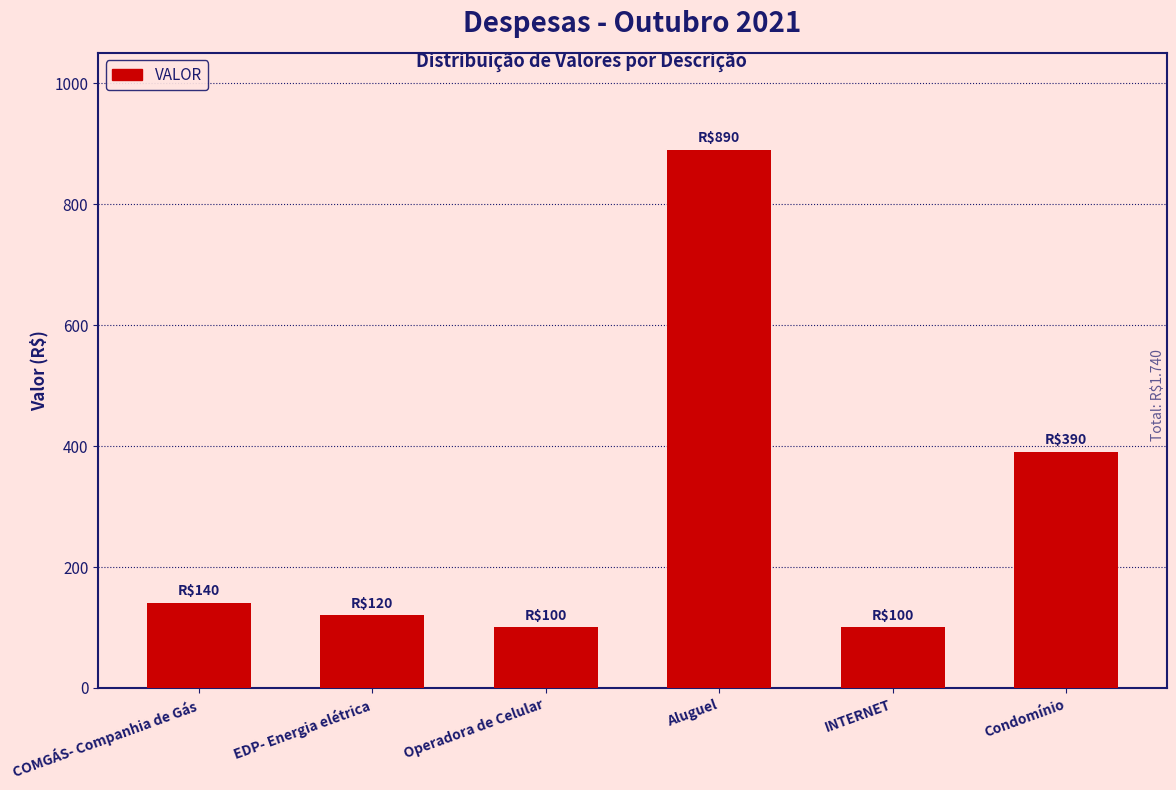

What is the approximate value at Aluguel?

890